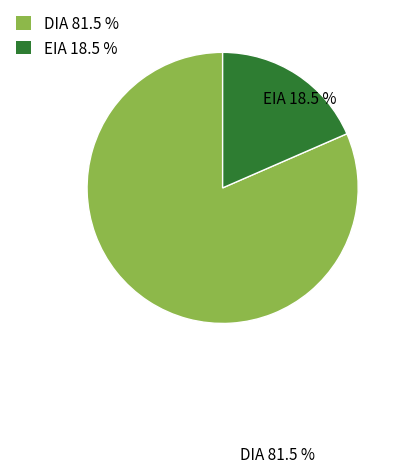

Is there any slice that represents more than half of the pie?

Yes